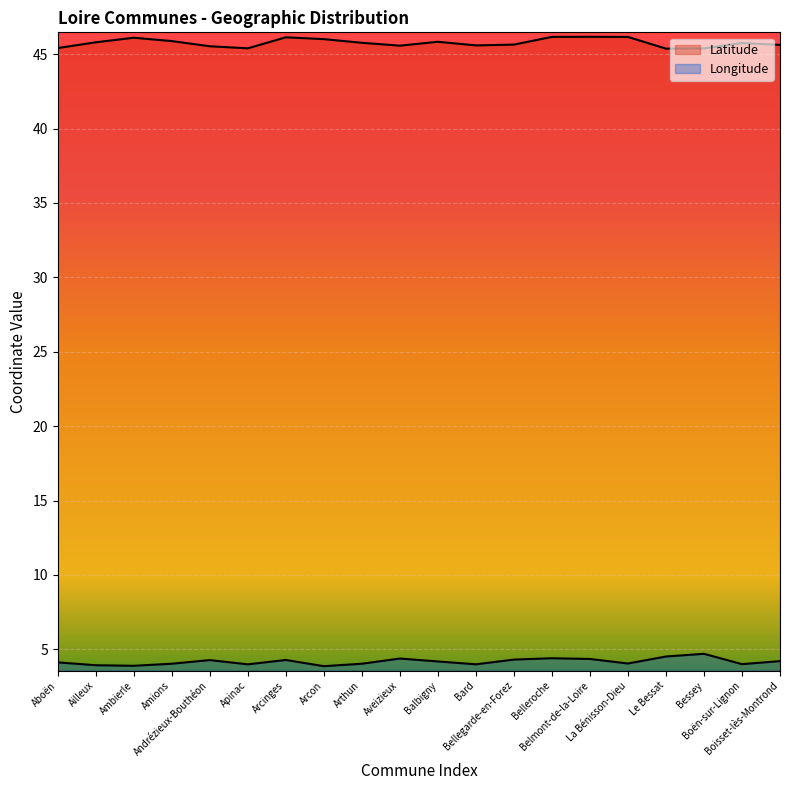

The Longitude series shows 6.5 at Belmont-de-la-Loire. True or false?

False